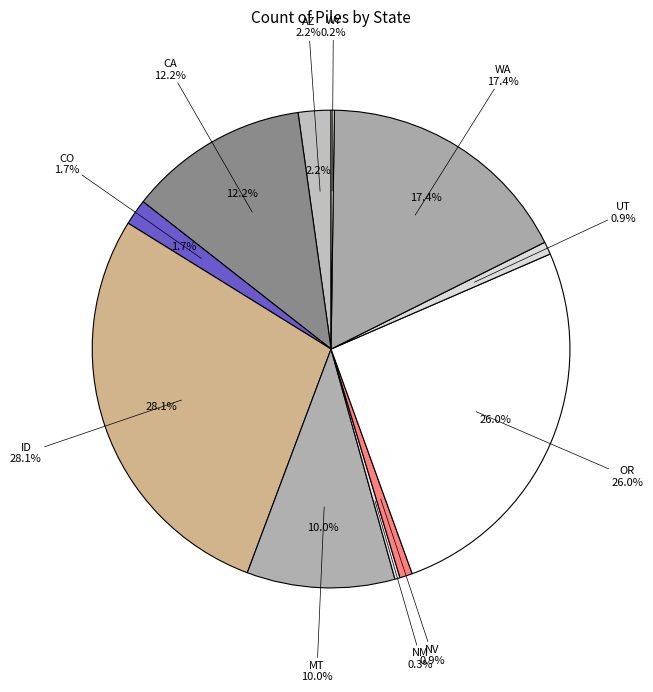

To the nearest percent, what is the difference between the largest and smallest slice percentages?

28%